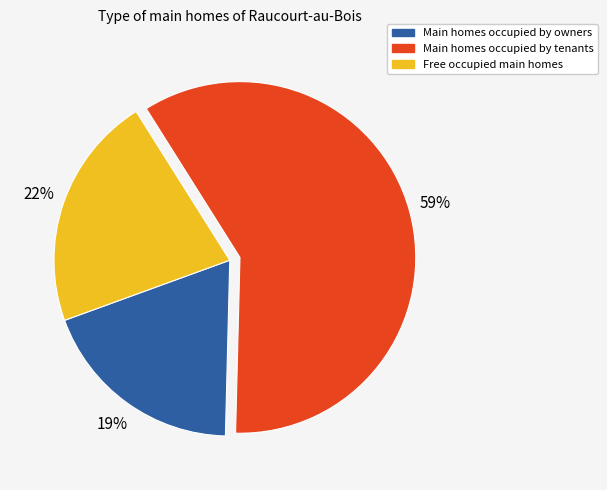

To the nearest percent, what is the difference between the largest and smallest slice percentages?

40%